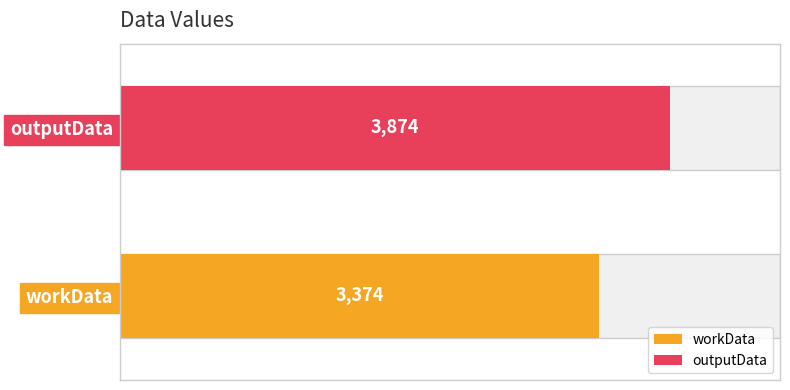

What is the difference between the maximum and minimum values?

500